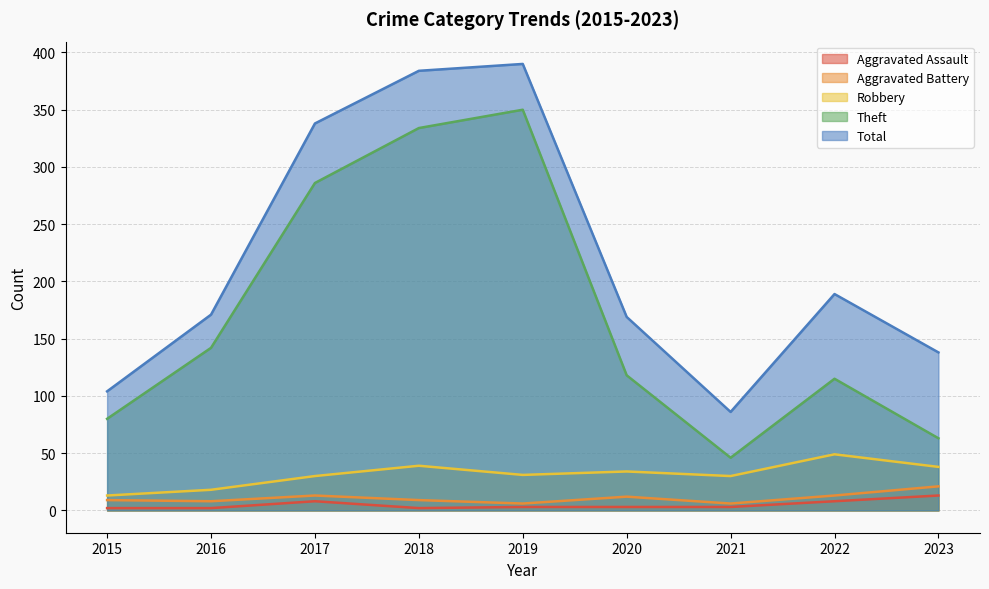

The value of Total at 2017 is 338. True or false?

True